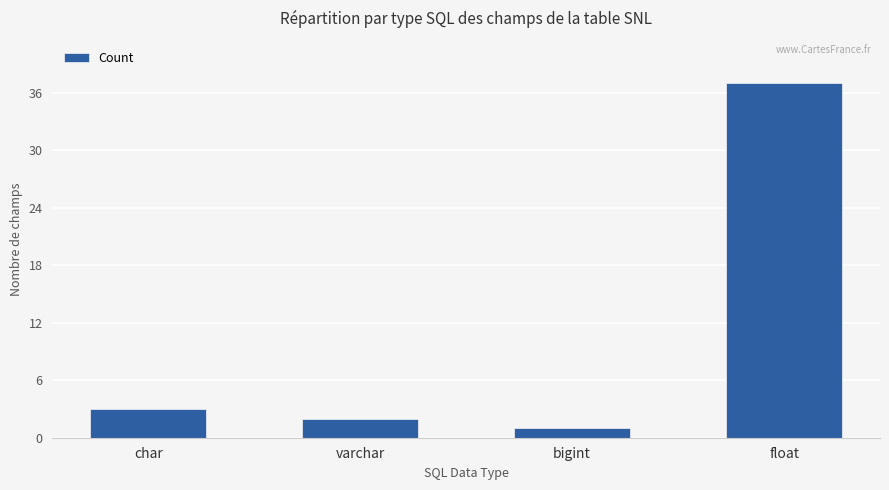

What is the sum of all values?

43